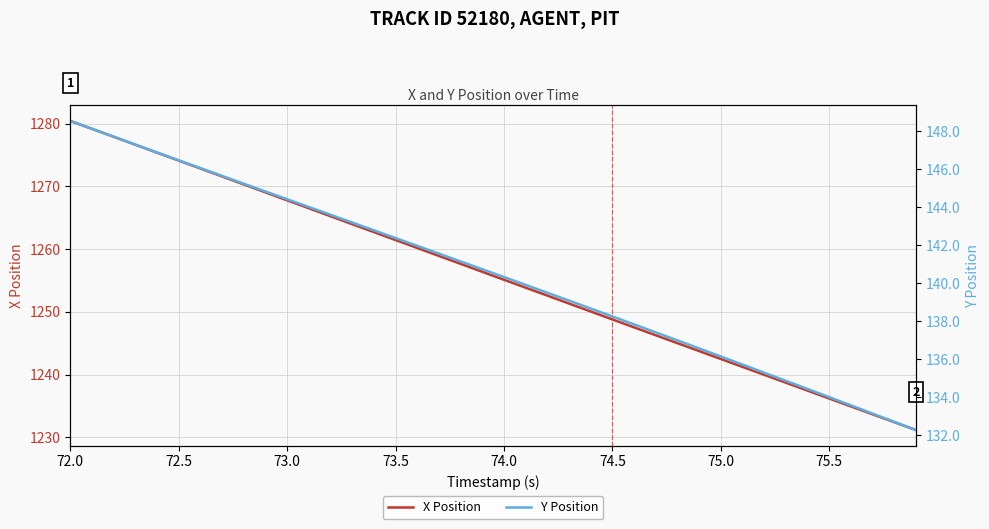

At which label does Y Position reach its peak?

72.0